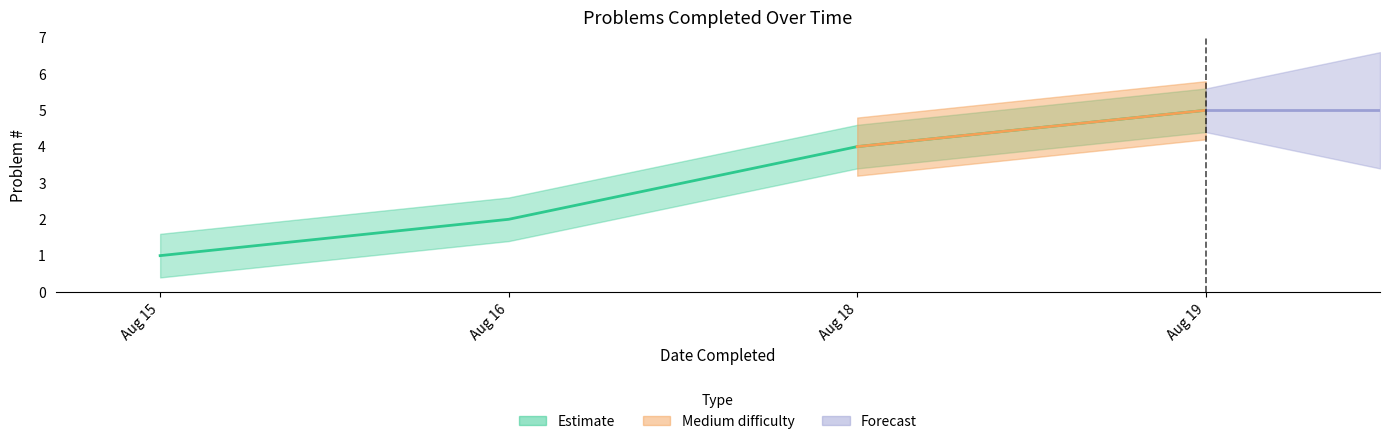

The value at 2025-08-18 is 315. True or false?

False